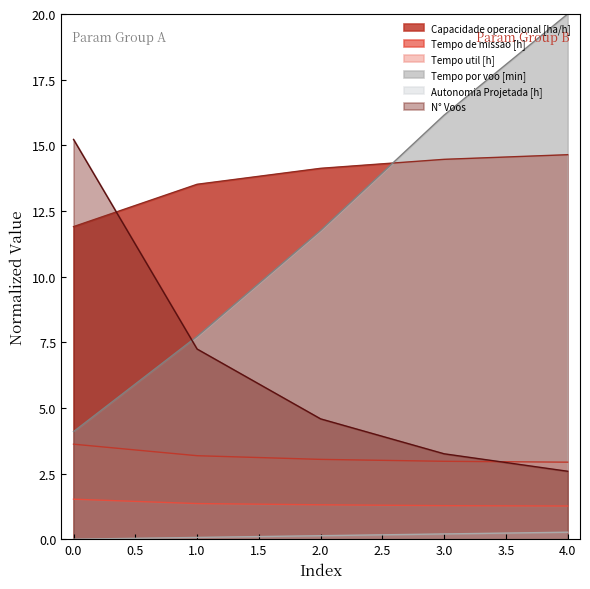

Is it true that Tempo de missao [h] equals 5.2 at 2.0?

False